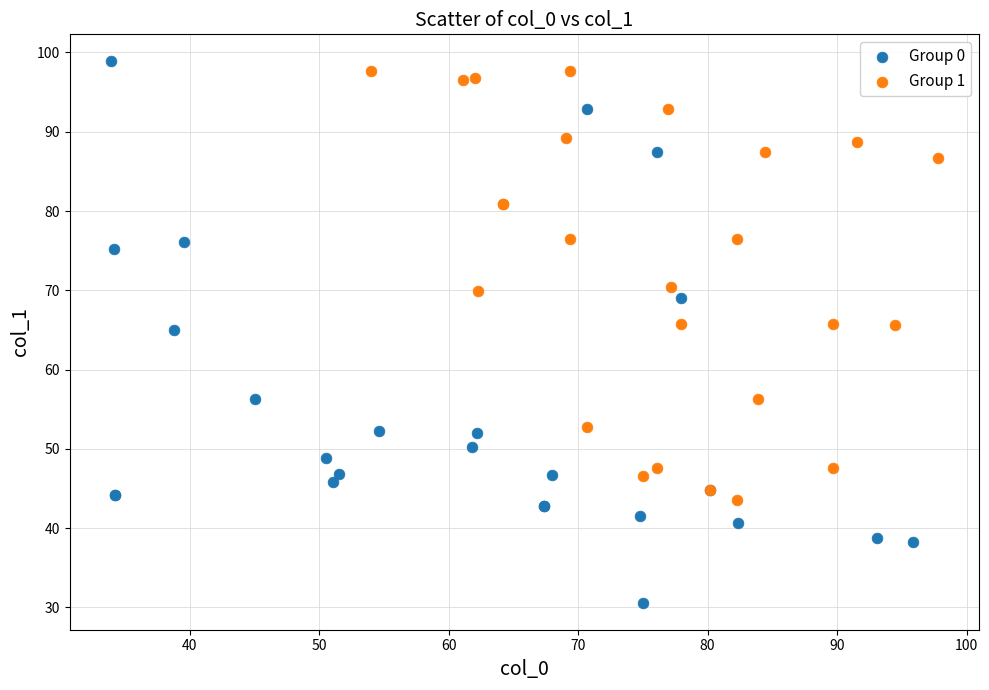

Which series has the widest spread of Y values?

Group 0